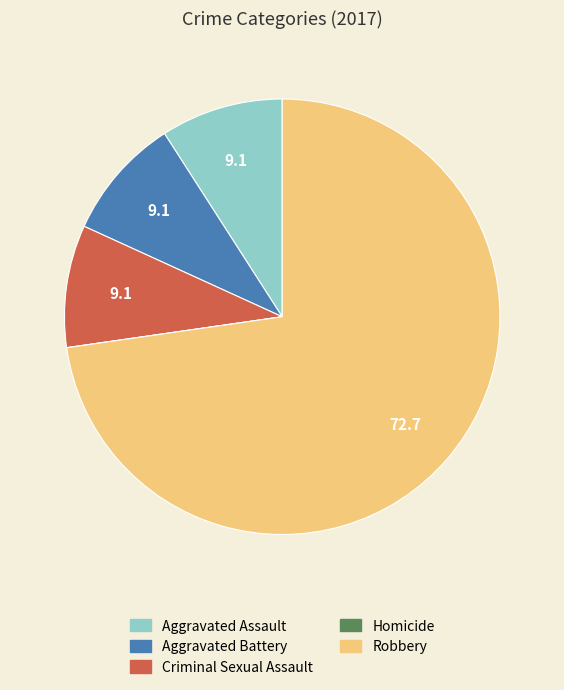

Between Aggravated Battery and Robbery, which is larger?

Robbery